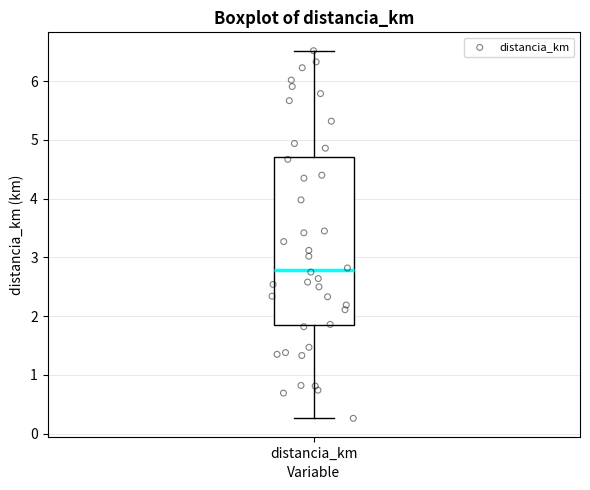

Where does the median line of the box for distancia_km sit on the y-axis? The values are not printed on the chart, so give them approximately, as read against the axis.

2.8